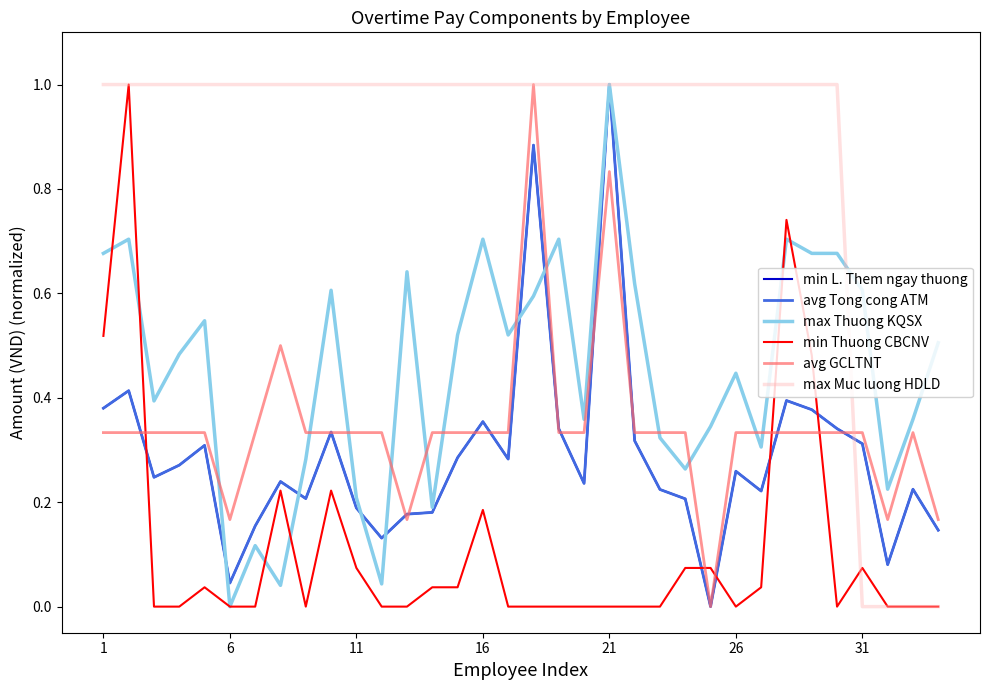

Which category has the highest value in the max Thuong KQSX series?

21